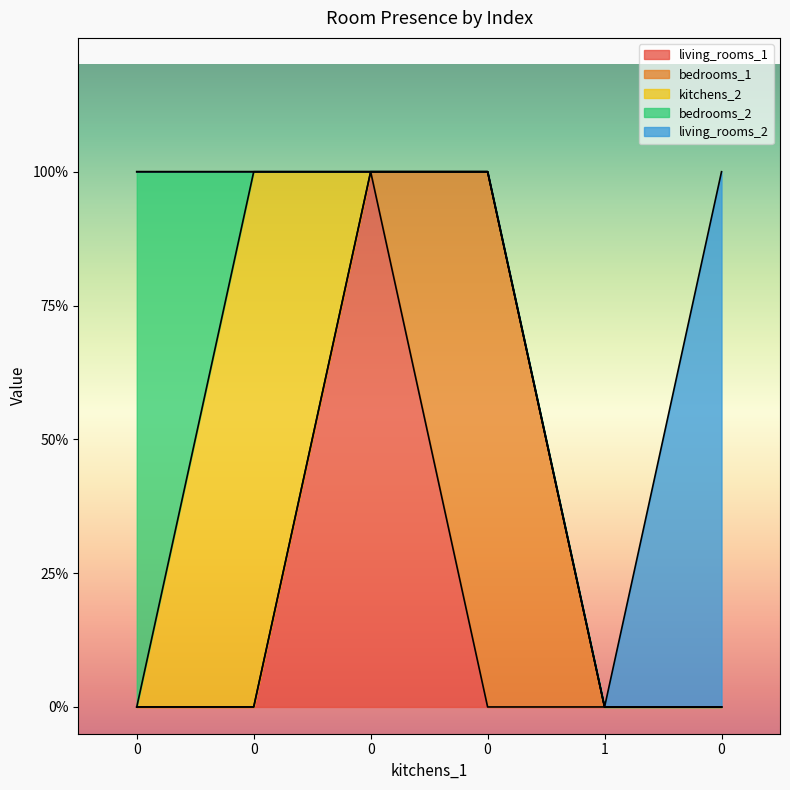

Rank the categories by bedrooms_2 value from lowest to highest.

0, 0, 0, 1, 0, 0